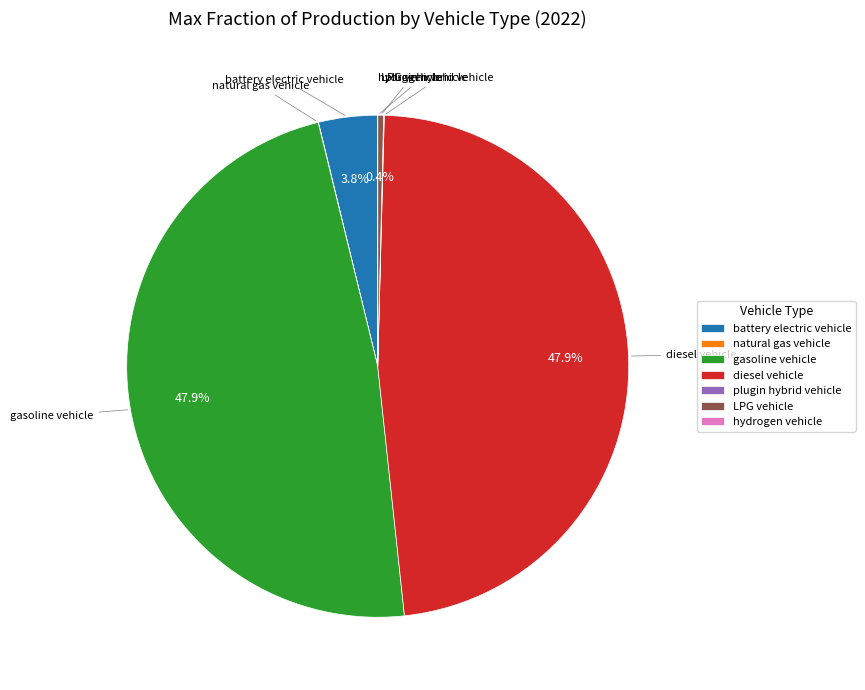

Is the sum of LPG vehicle and diesel vehicle greater than half?

No